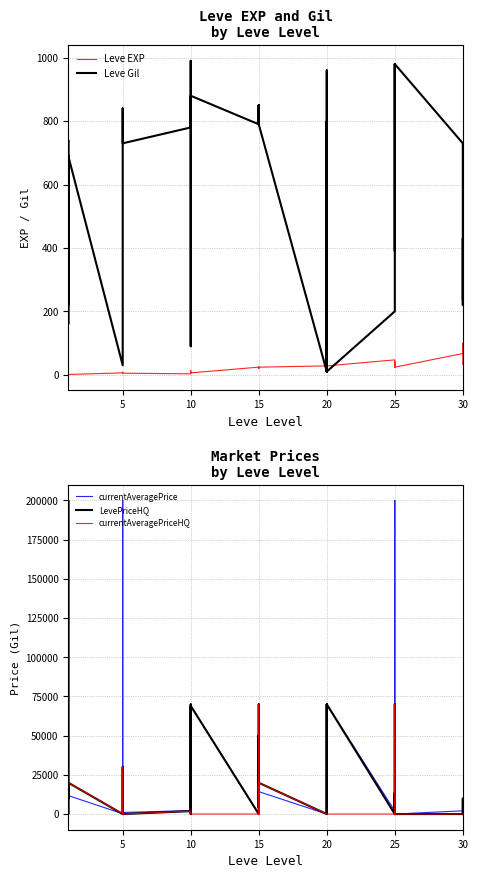

True or false: Leve EXP has a value of 10 at 7.

False